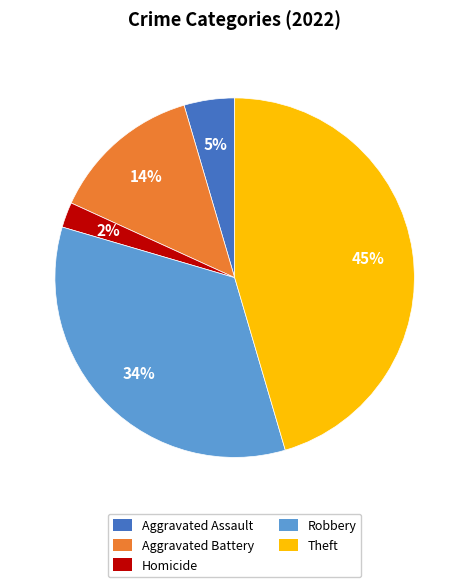

Which slice is the smallest?

Homicide